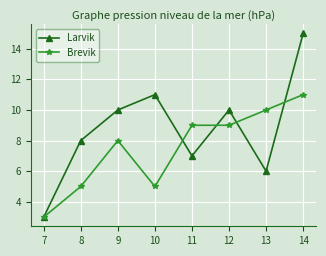

What is the value of the Brevik point at the 3rd from the left?

8